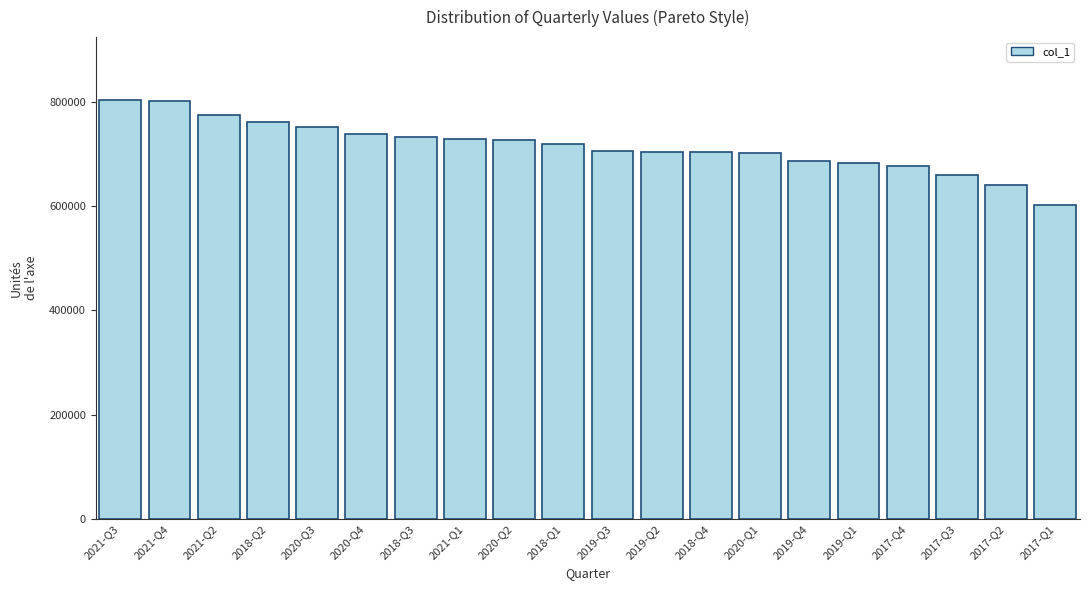

Is it true that the value at 2021-Q1 is 281198.9?

False